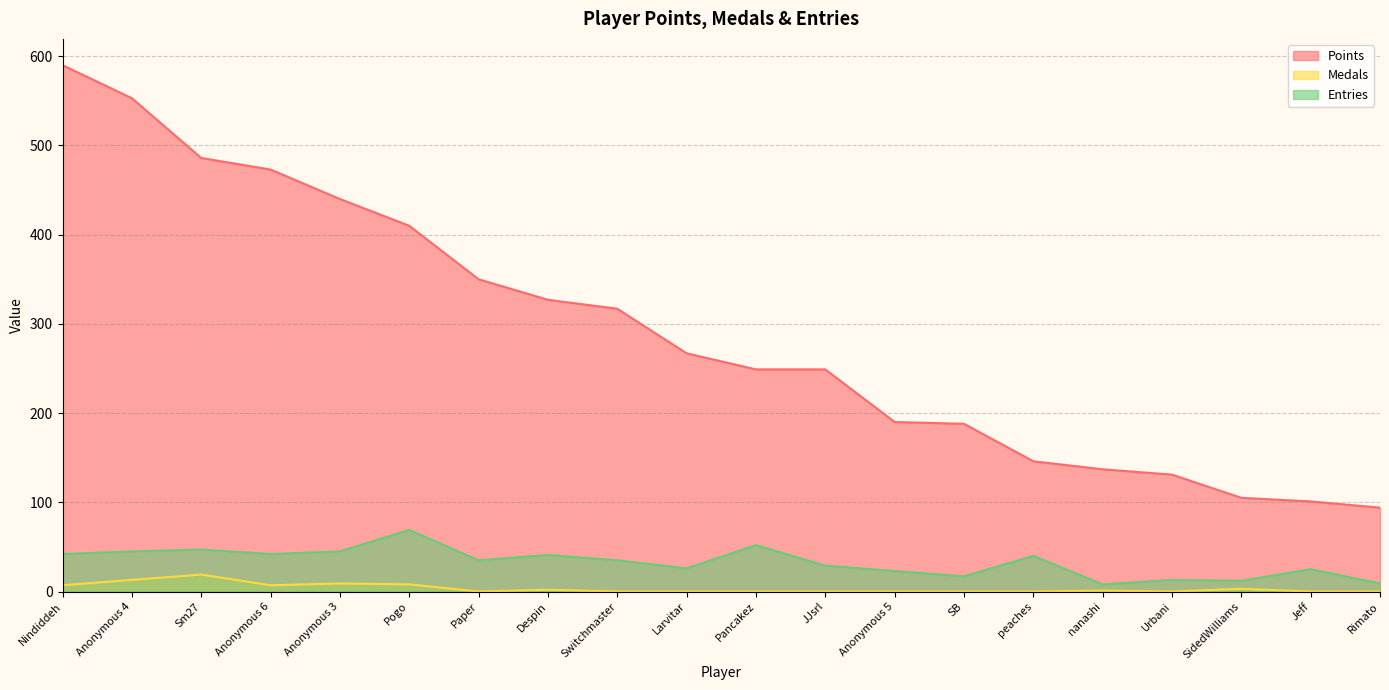

True or false: Entries and Medals intersect in this chart.

False